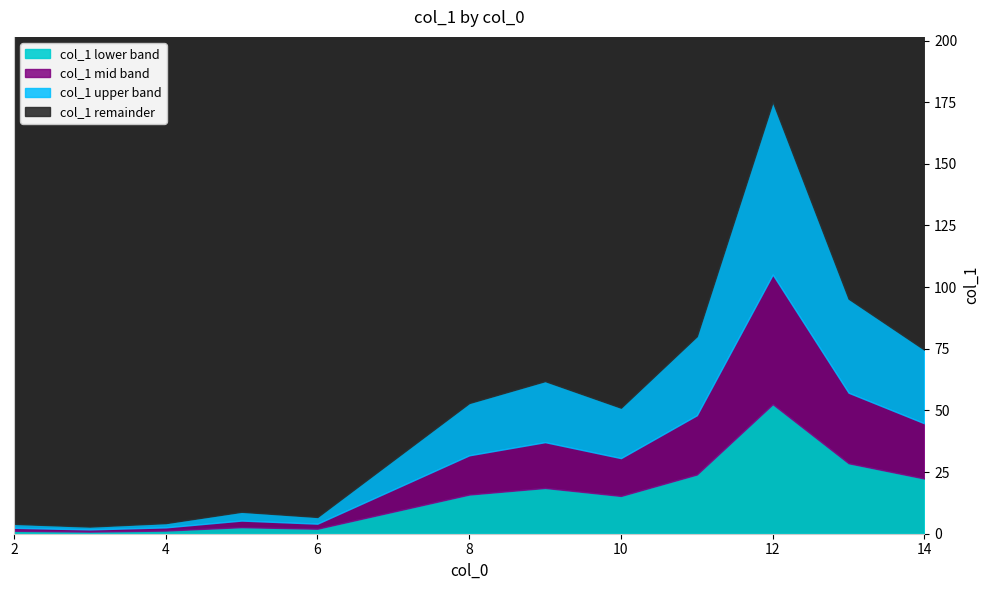

What is the difference between the second highest and minimum values?

92.4